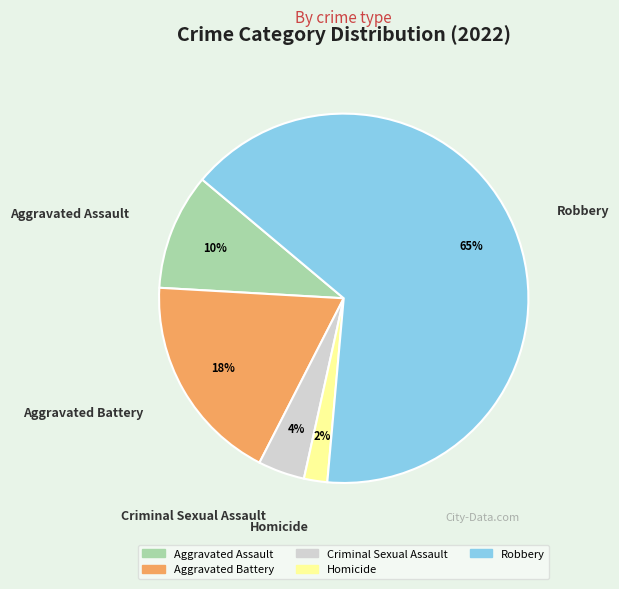

The Aggravated Assault slice represents 10% of the pie. True or false?

True